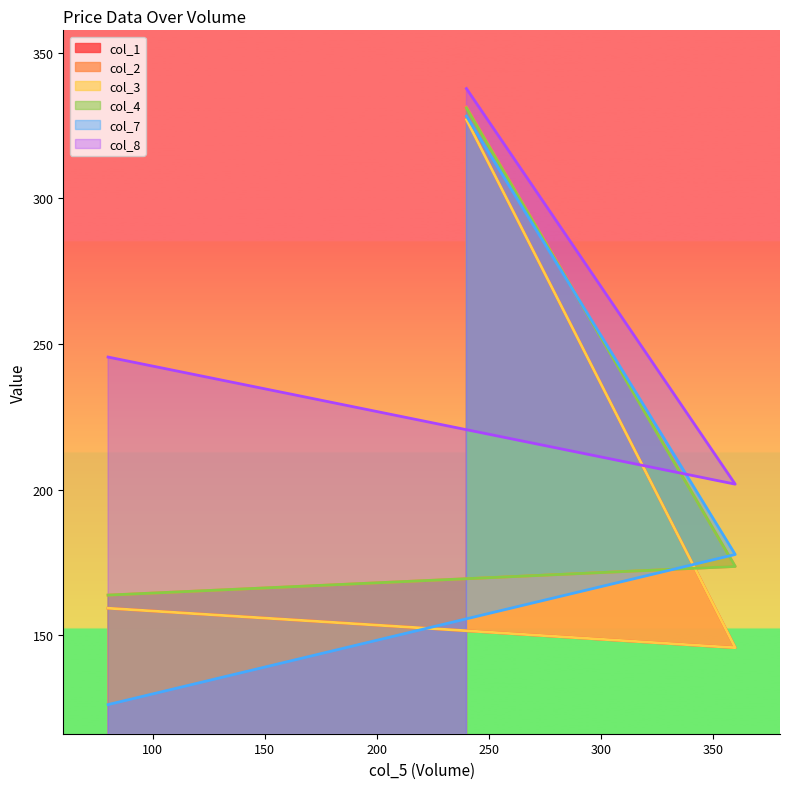

How many lines are shown in the chart?

6